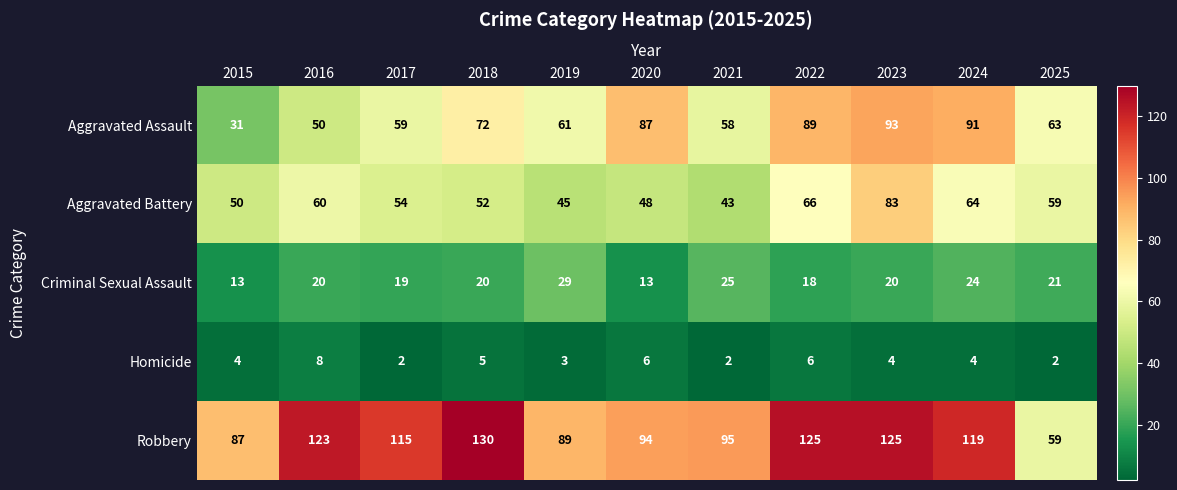

What is the approximate value of Robbery at 2024?

119